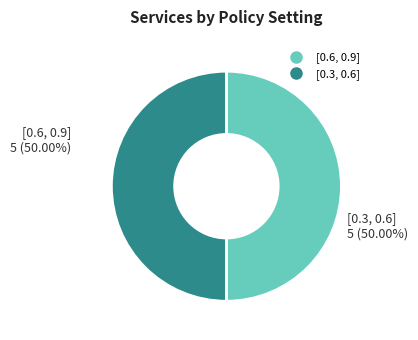

Count the number of slices in the pie.

2